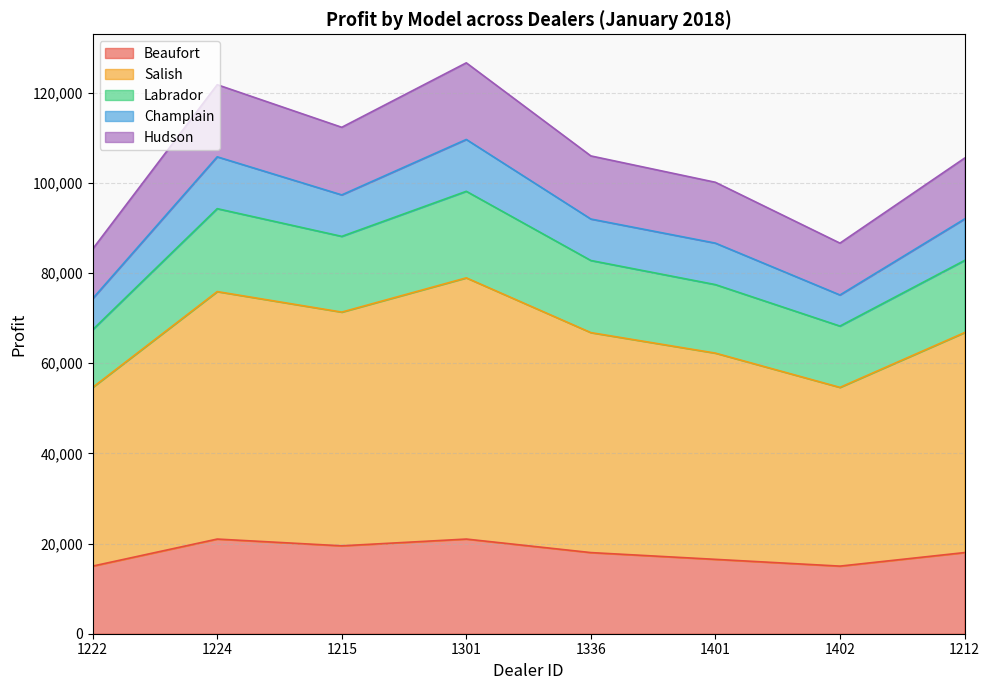

What is the total value across all series at 1224?

121800